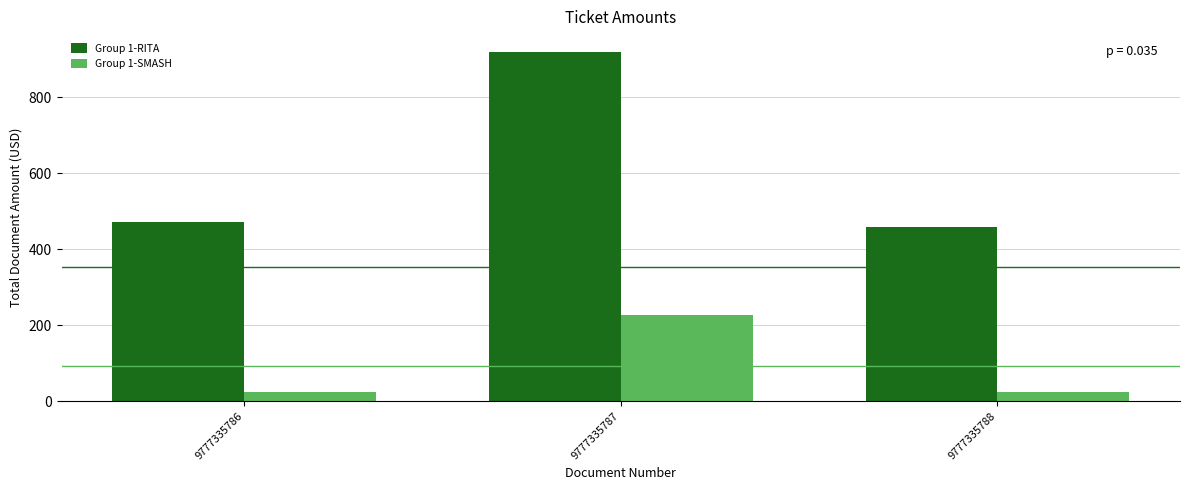

What is the value of the Group 1-SMASH bar at the 2nd from the left?

226.4